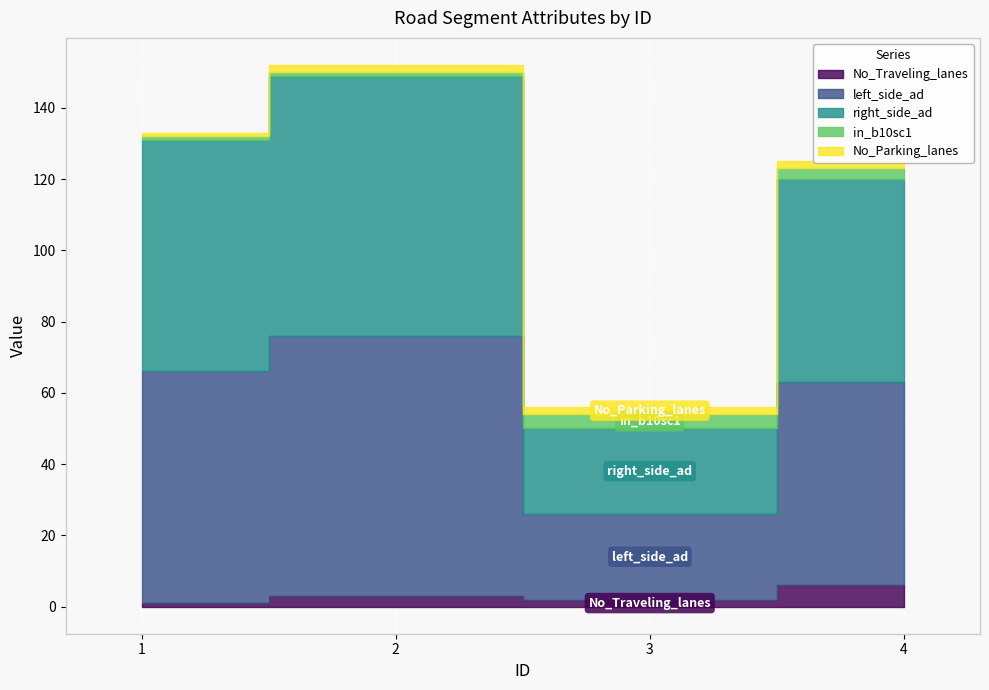

At which category does No_Traveling_lanes reach its first local peak?

2